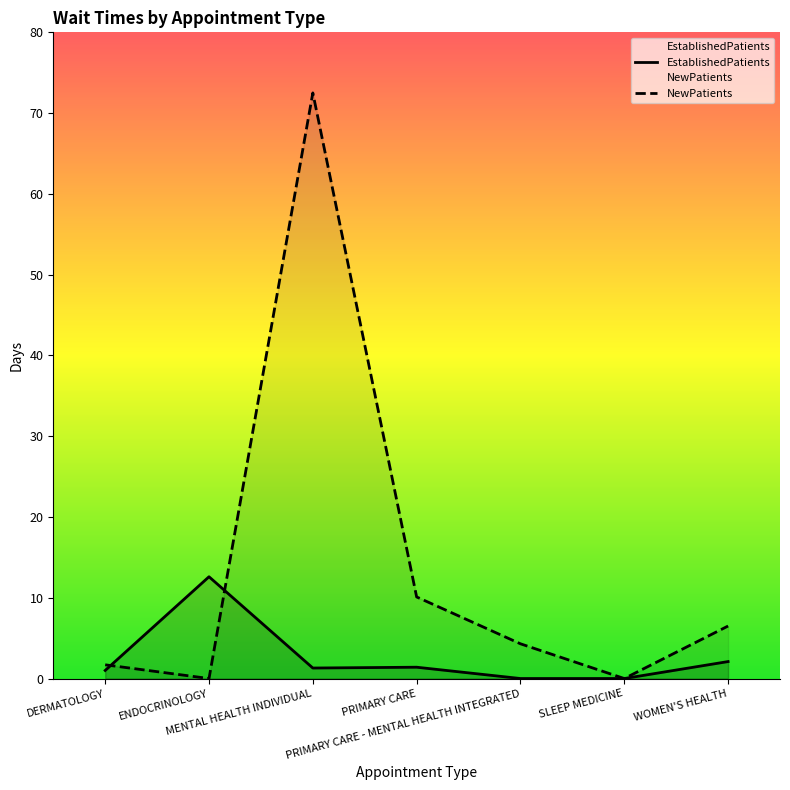

How many positive values does the EstablishedPatients series have?

5